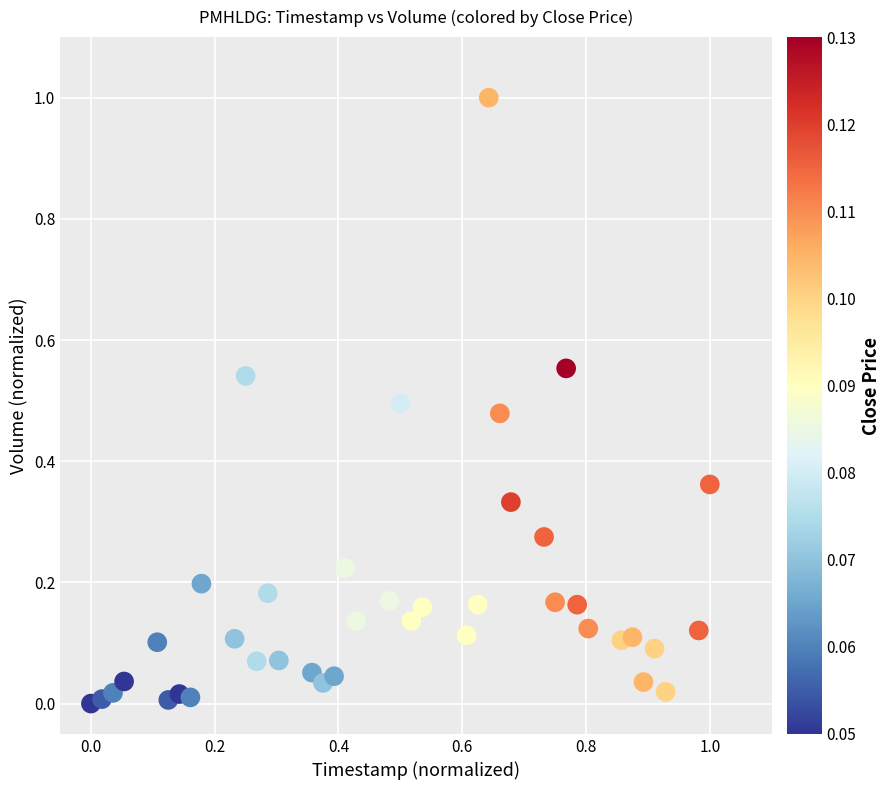

What is the range of X values (max minus min)?

1.0